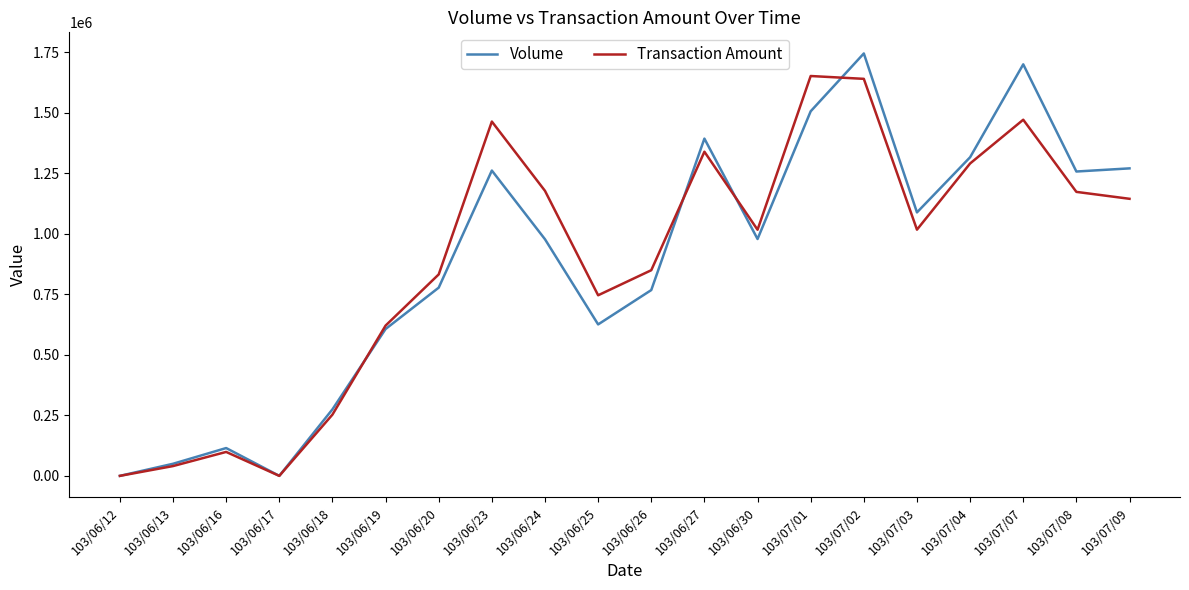

How many lines are shown in the chart?

2